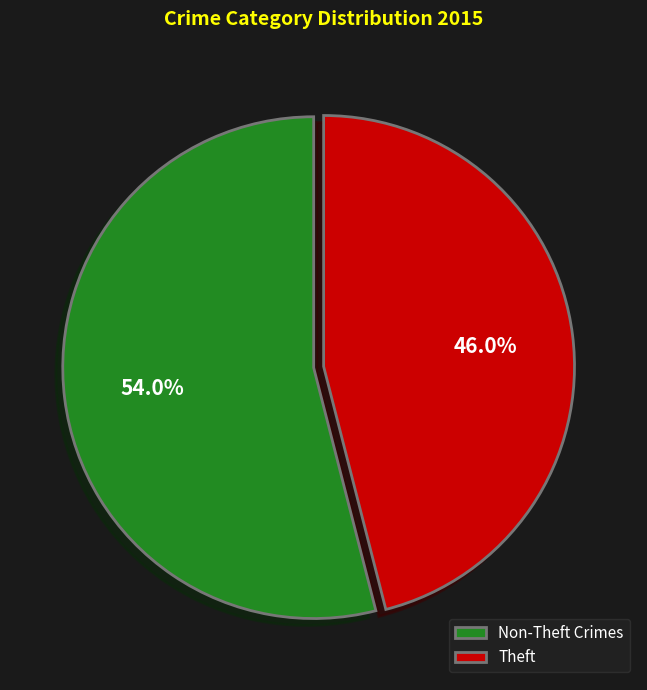

Do Theft and Non-Theft Crimes together represent more than half of the pie?

Yes